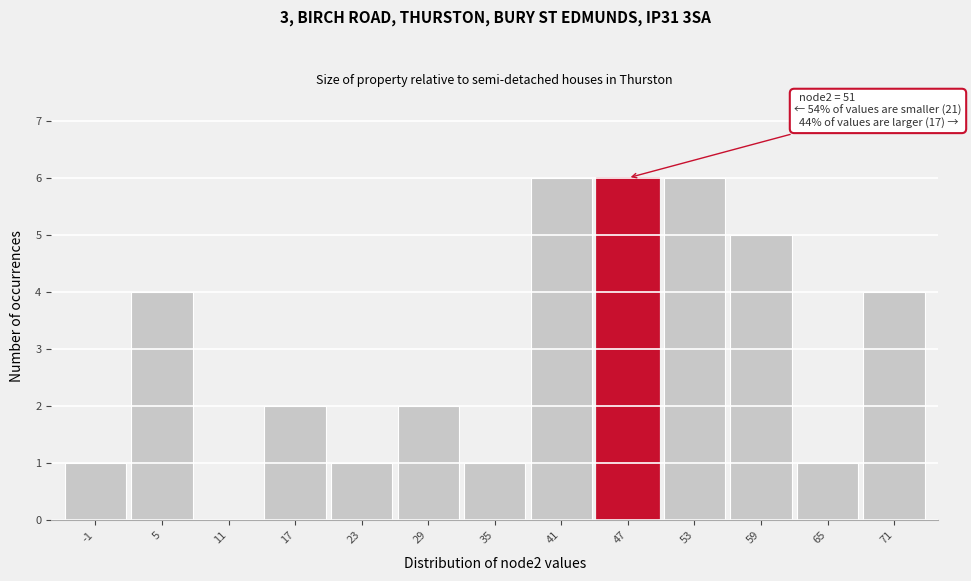

Reading right to left, what are all the values shown in this chart?

71=4	65=1	59=5	53=6	47=6	41=6	35=1	29=2	23=1	17=2	11=0	5=4	-1=1